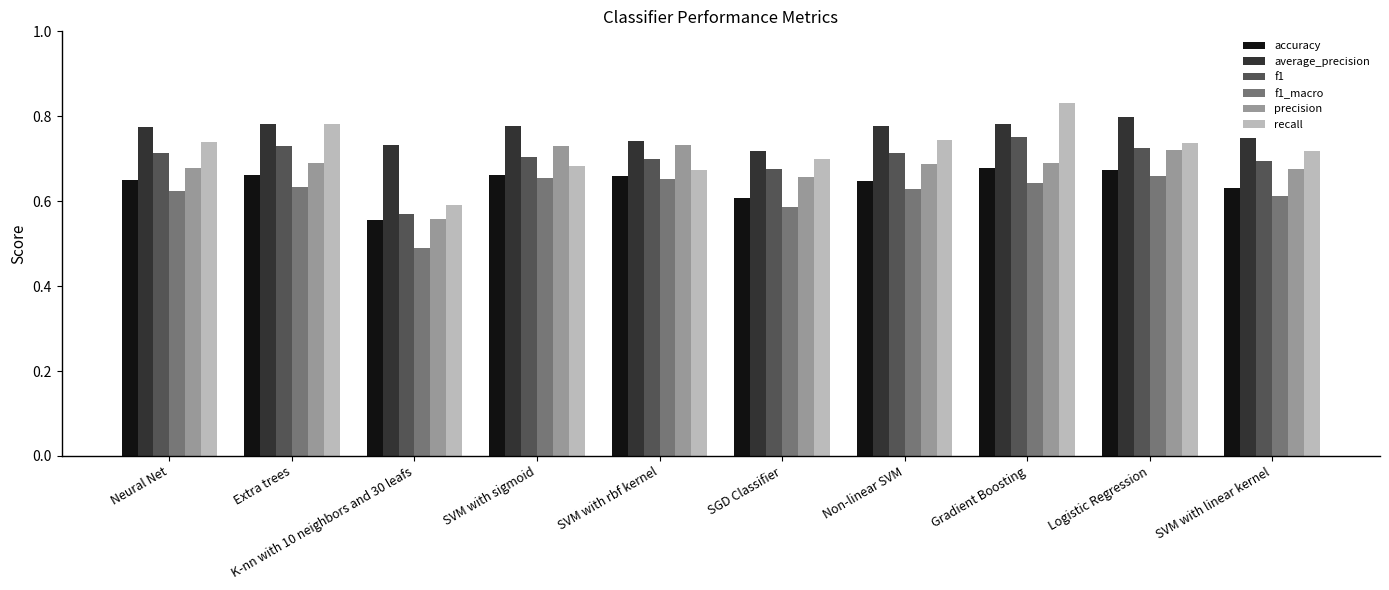

Which category has the lowest value across all series?

K-nn with 10 neighbors and 30 leafs